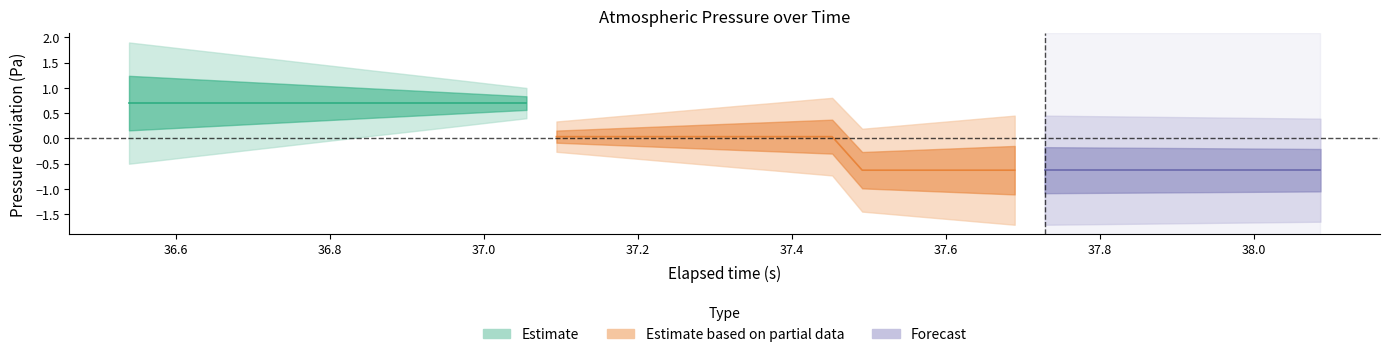

Does the chart have visible grid lines?

No